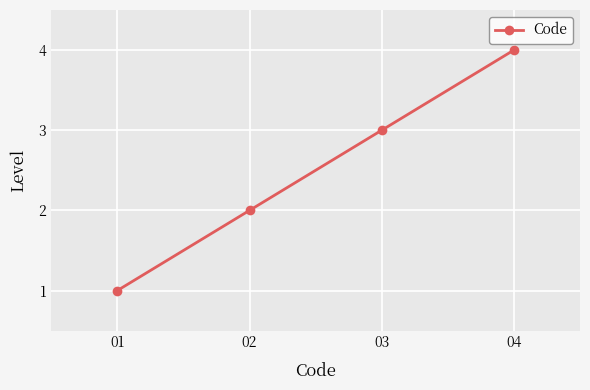

Reading left to right, list all the values displayed in this chart.

01=1	02=2	03=3	04=4